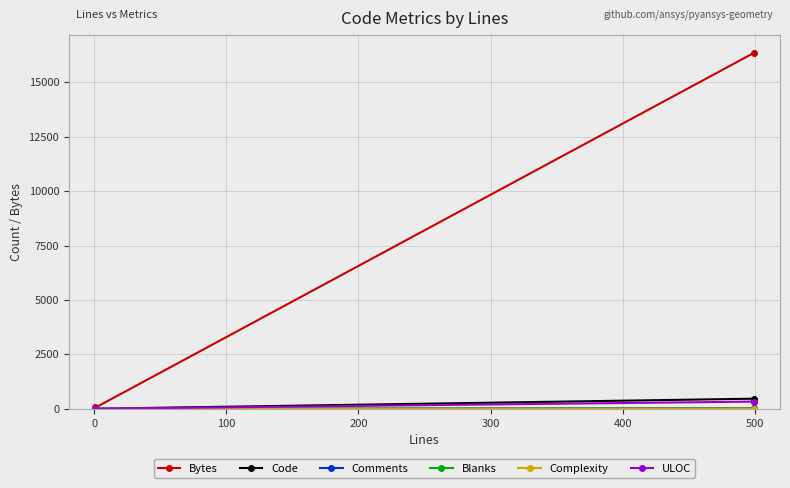

At how many categories does at least one series exceed 1019?

1